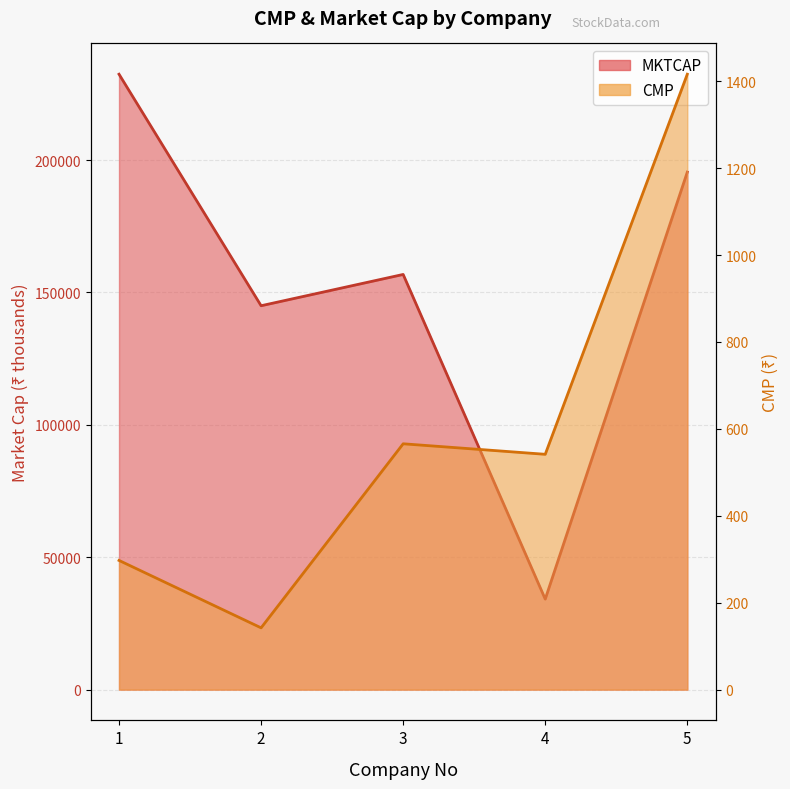

Is the value of MKTCAP at 3 greater than the value of CMP at 1?

Yes